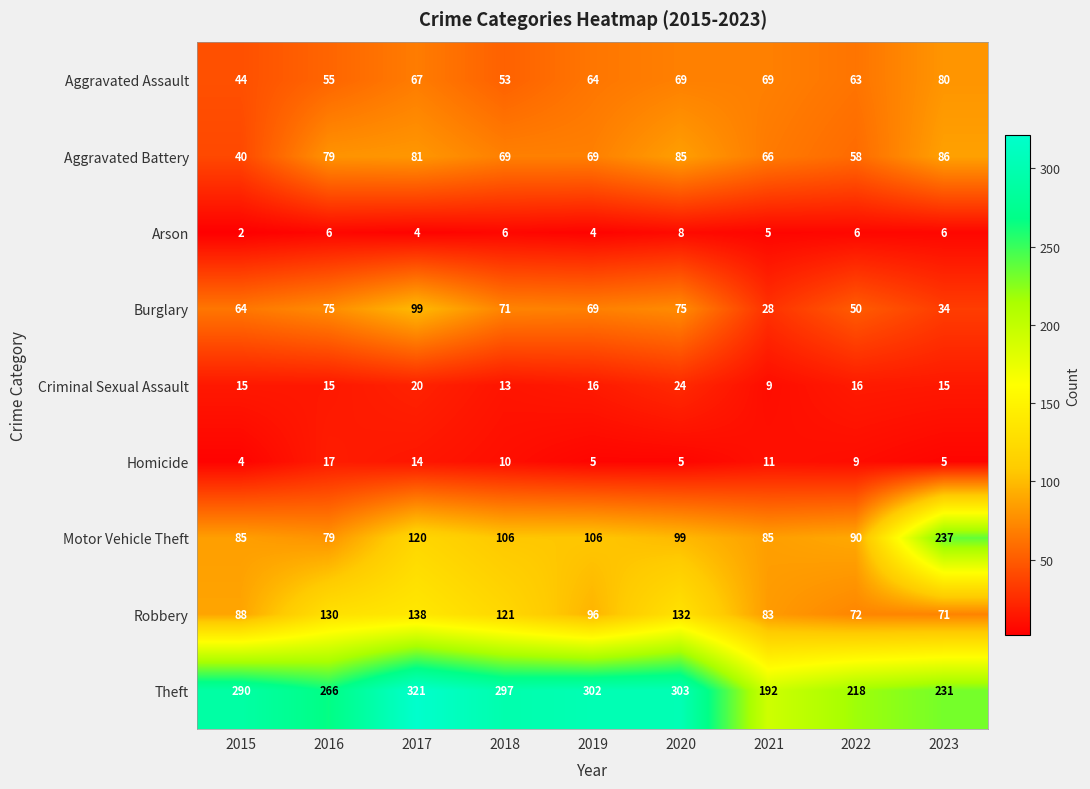

Which series has the largest total across all categories?

Theft